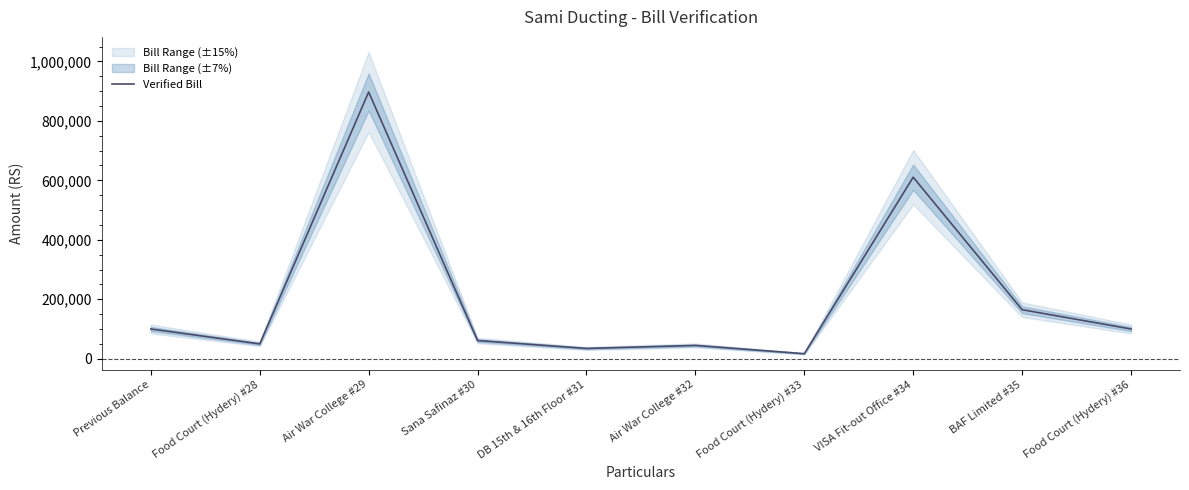

Is it true that the value at Previous Balance is 100000?

True